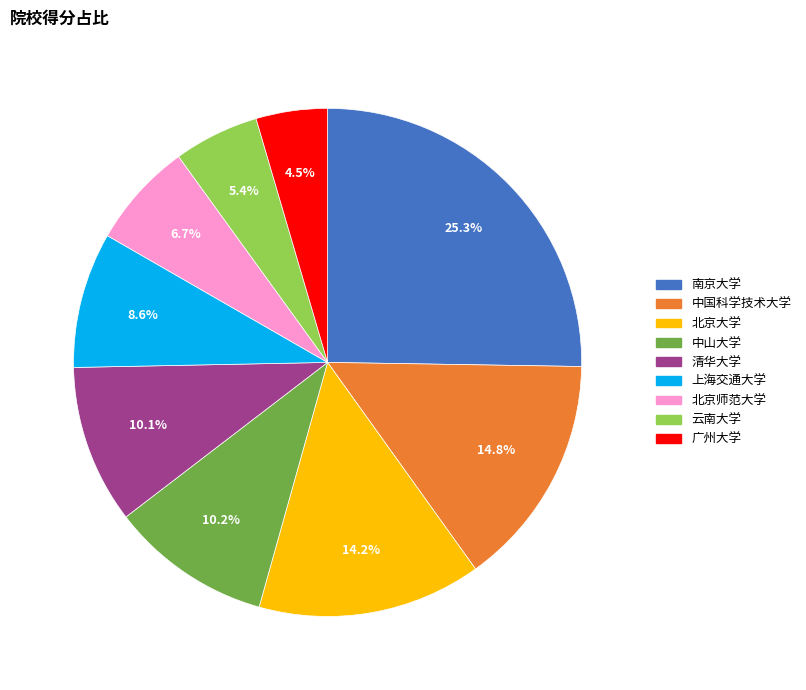

What is the ratio of the value at 中国科学技术大学 to the value at 上海交通大学?

1.7